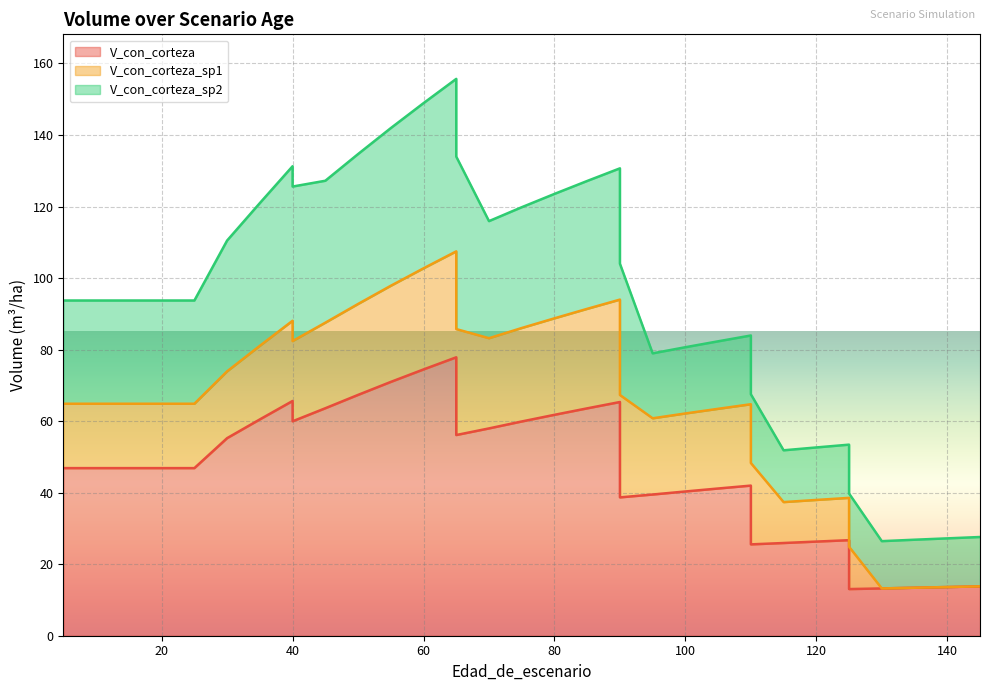

What is the sum of the V_con_corteza_sp2 values at 50 and 110?

61.1